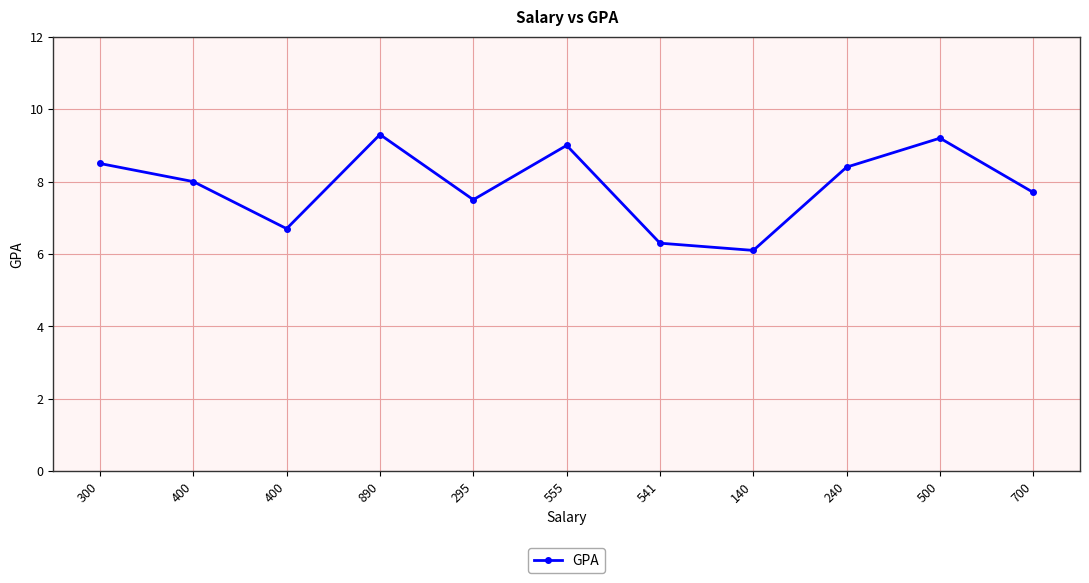

At which label is the value closest to 7?

400